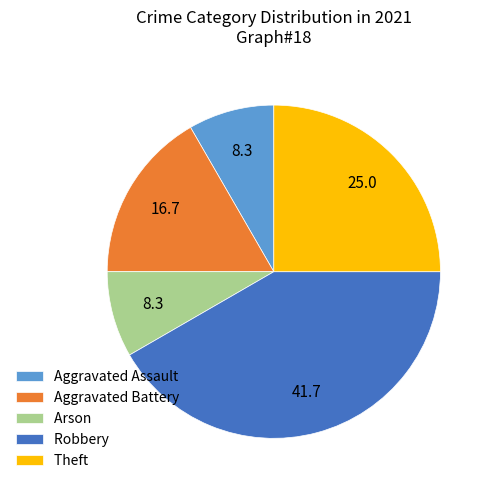

Does Arson account for over 50% of the chart?

No